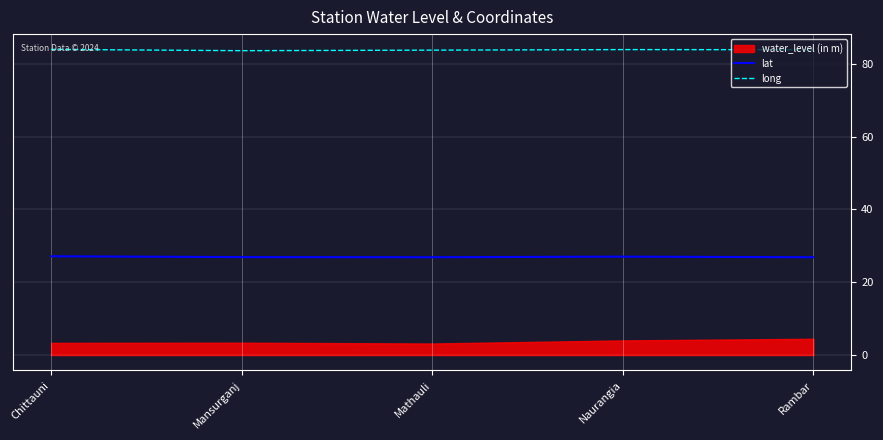

True or false: lat and long intersect in this chart.

False